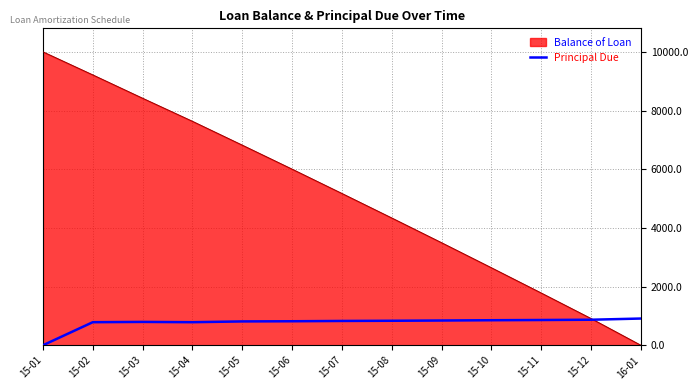

Where is Balance of Loan nearest to the value 5000?

15-07